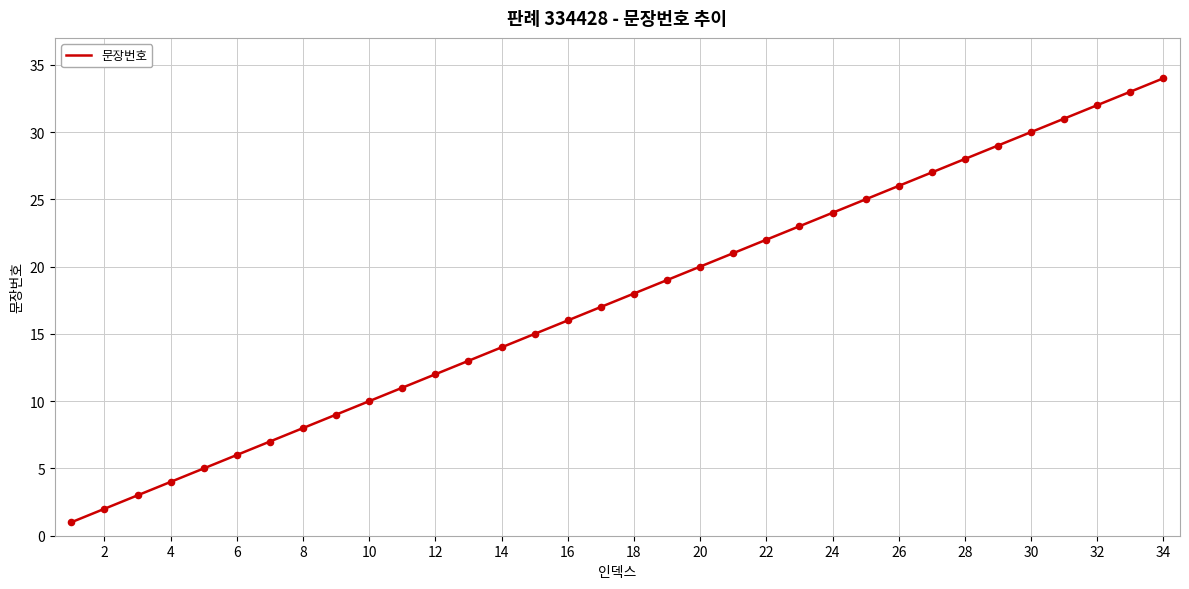

What is the greatest value displayed?

34